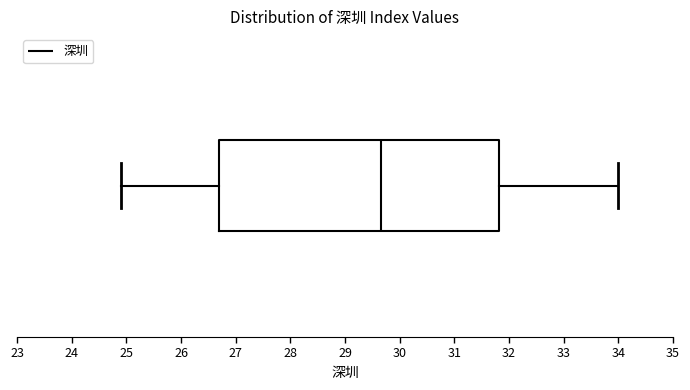

Read this box plot against the x-axis: the position of the median line, the range covered by the box, and the ends of both whiskers. The values are not printed on the chart, so give them approximately, as read against the axis.

median 29.7, box 26.7 to 31.8, whiskers 24.9 to 34.0